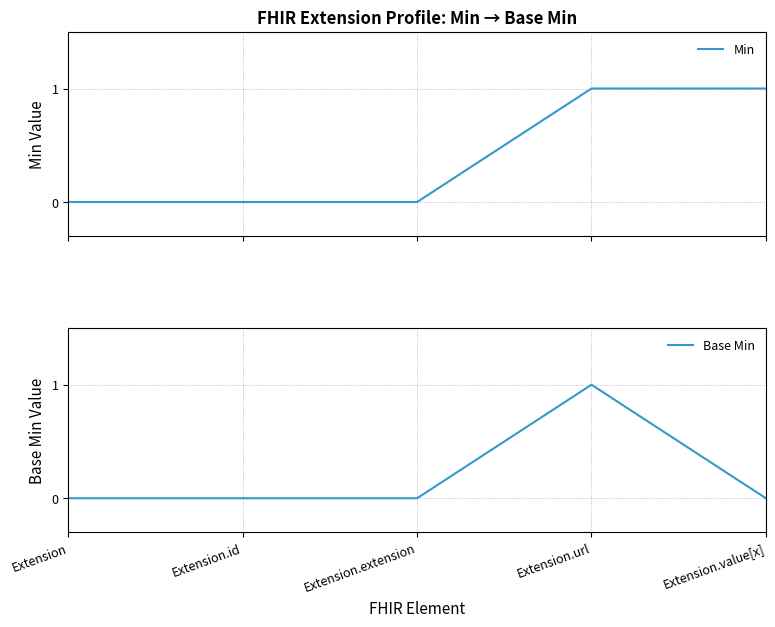

List the series in order of their peak value, lowest first.

Min, Base Min